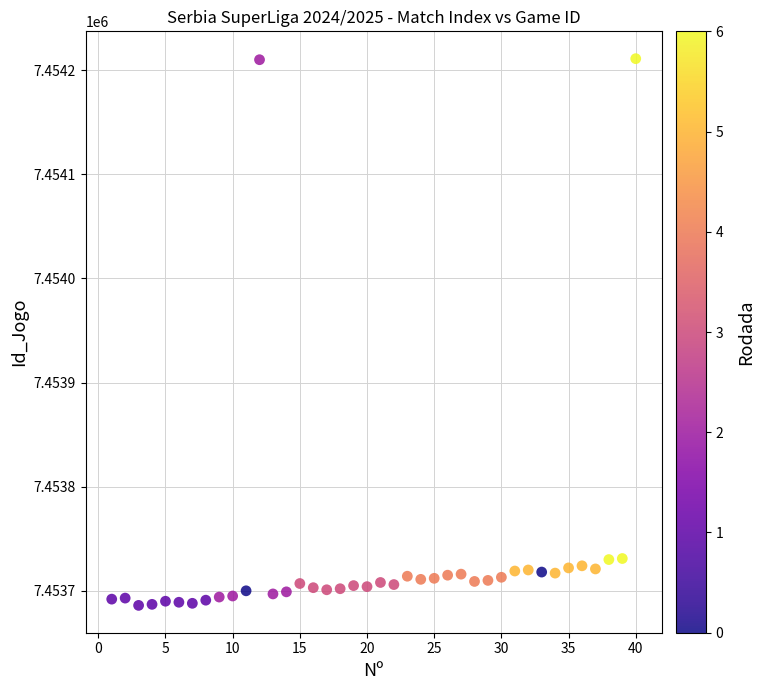

What is the range of Y values (max minus min)?

525